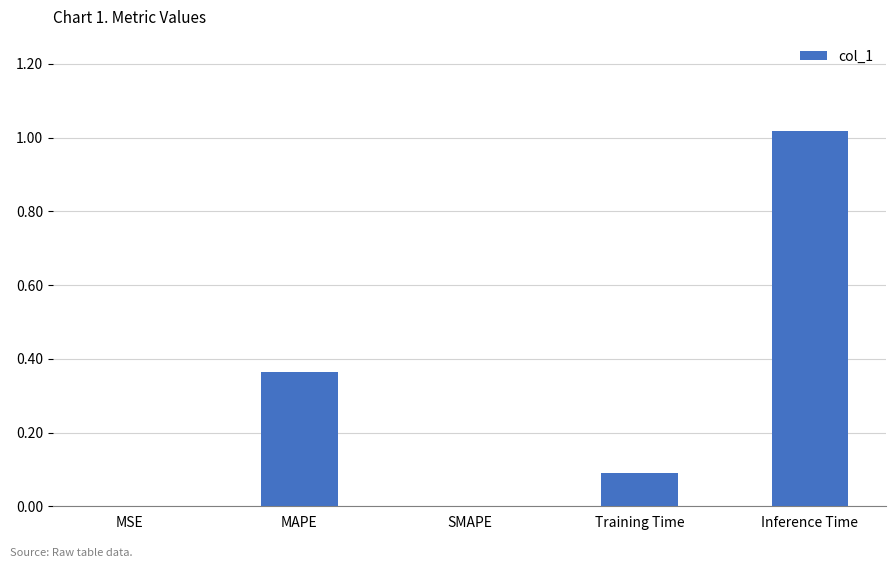

Approximately how many times larger is the value at Training Time compared to Inference Time?

0.1